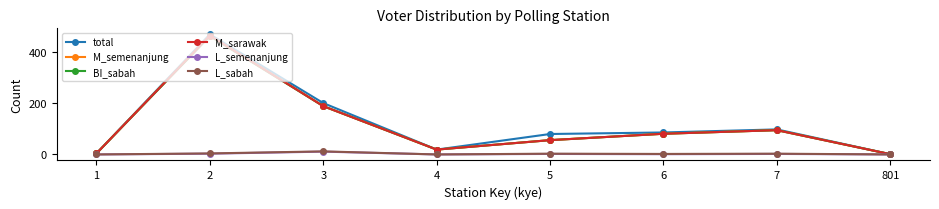

Rank the categories by L_sabah value from lowest to highest.

1, 4, 801, 6, 5, 7, 2, 3